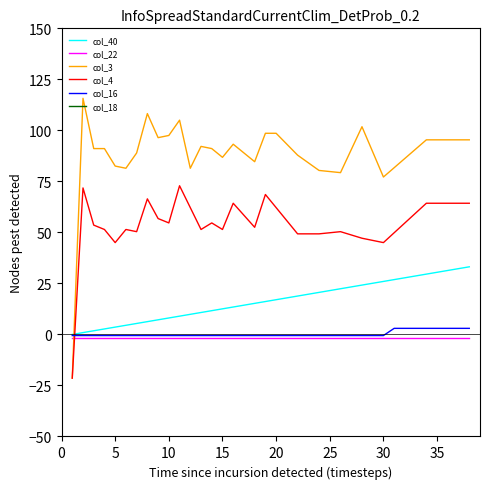

True or false: col_18 and col_16 intersect in this chart.

False